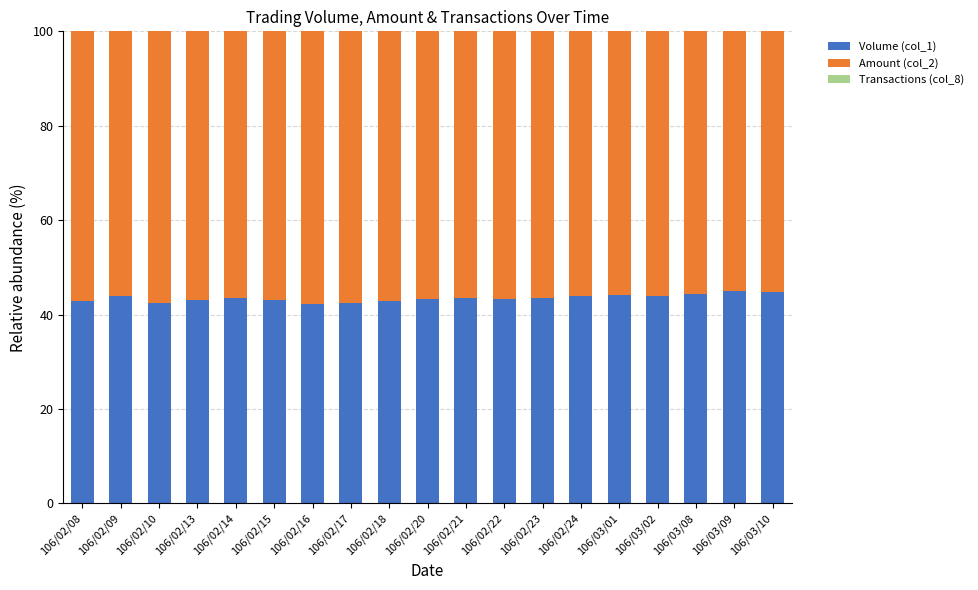

What is the highest value of the Volume (col_1) series?

44.9